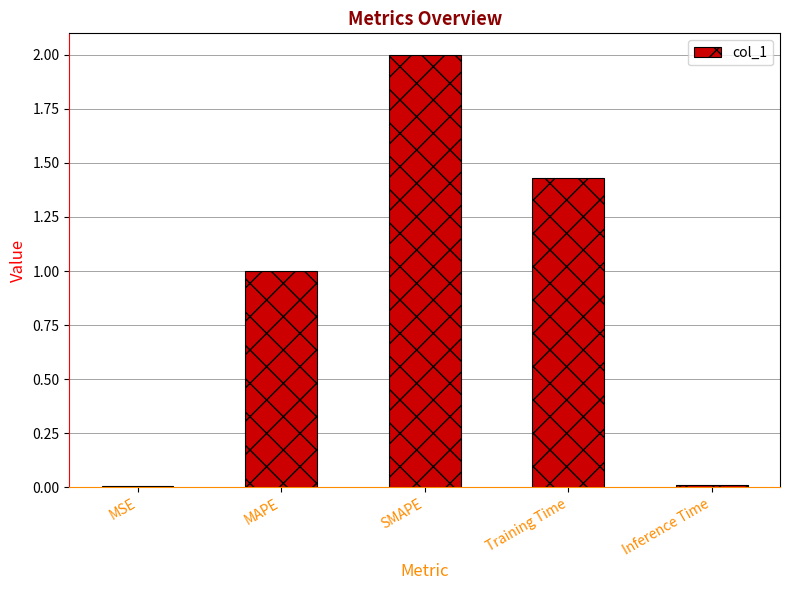

The chart shows a value of 1.0 at MAPE. True or false?

True